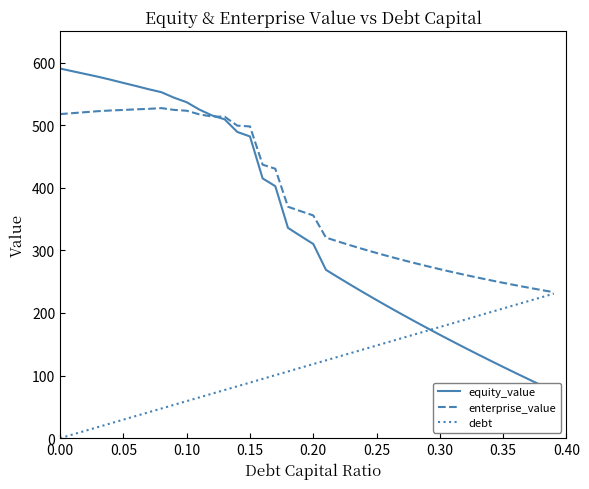

List the series in order of their overall mean, highest first.

enterprise_value, equity_value, debt